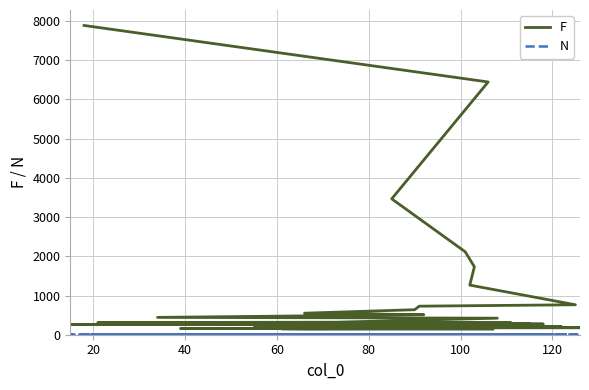

What is the difference between the maximum and second lowest values in the N series?

1